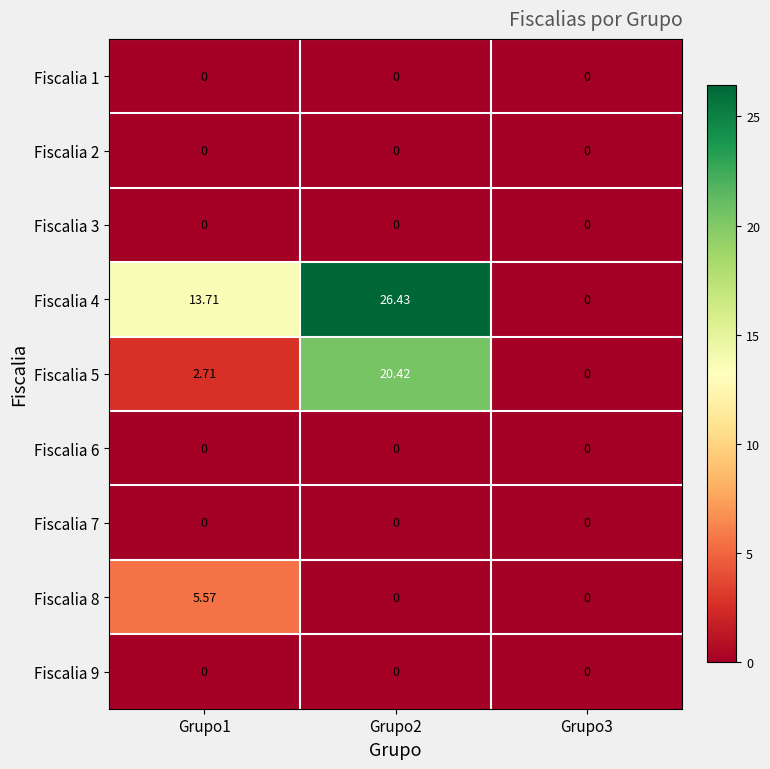

Is the value of Fiscalia 3 at Grupo2 greater than the value of Fiscalia 5 at Grupo2?

No